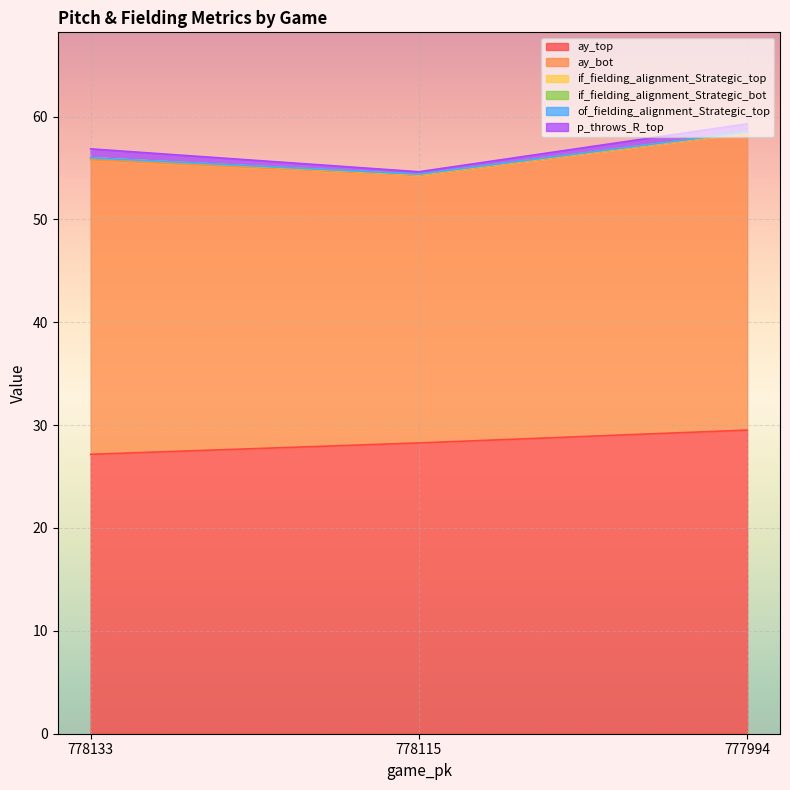

The value of p_throws_R_top at 778133 is 0.5. True or false?

False